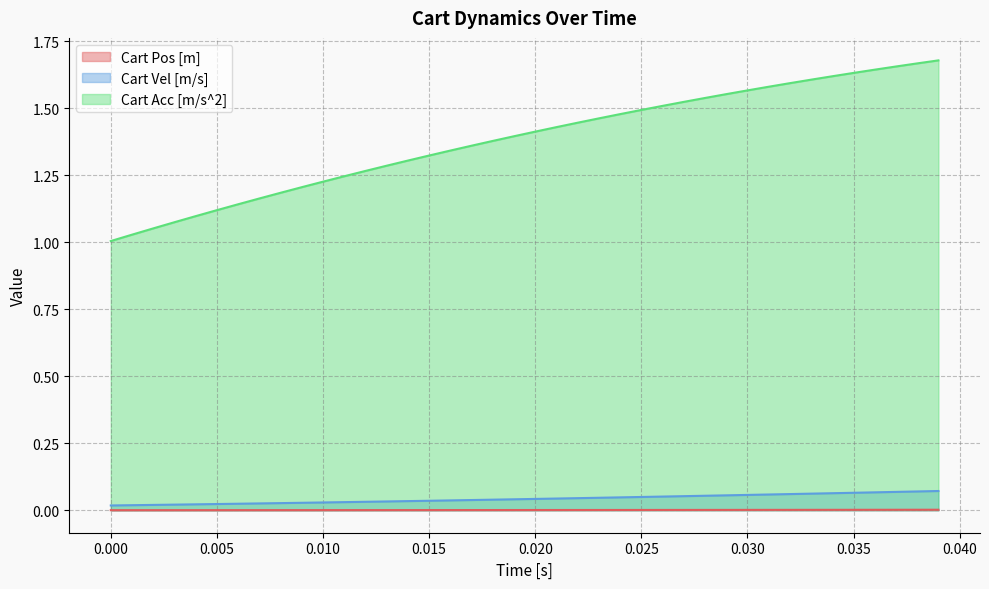

Which series has the largest total across all categories?

Cart Acc [m/s^2]